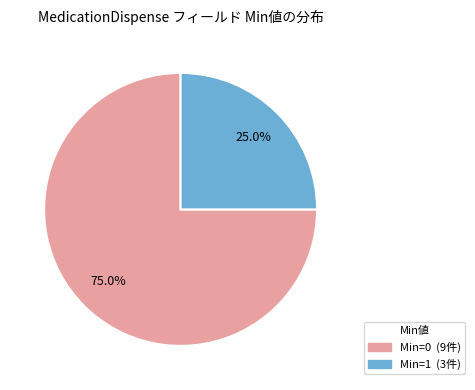

Does any single category account for the majority?

Yes